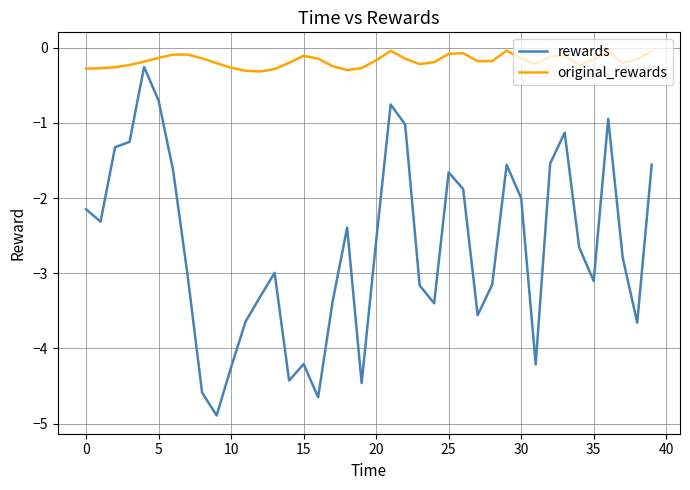

True or false: original_rewards and rewards intersect in this chart.

False